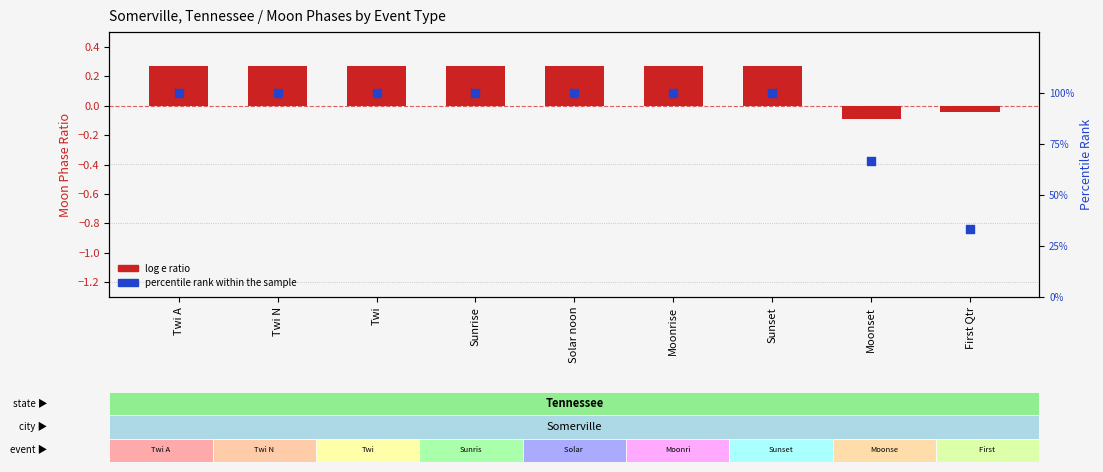

At which category is the sum across all series the highest?

Twi A